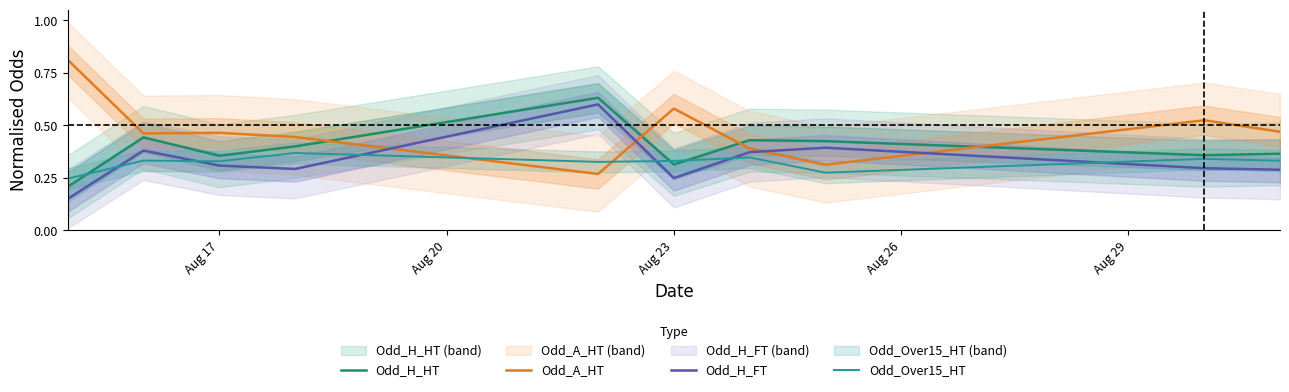

The Odd_H_FT series shows 0.1 at Aug 23. True or false?

False